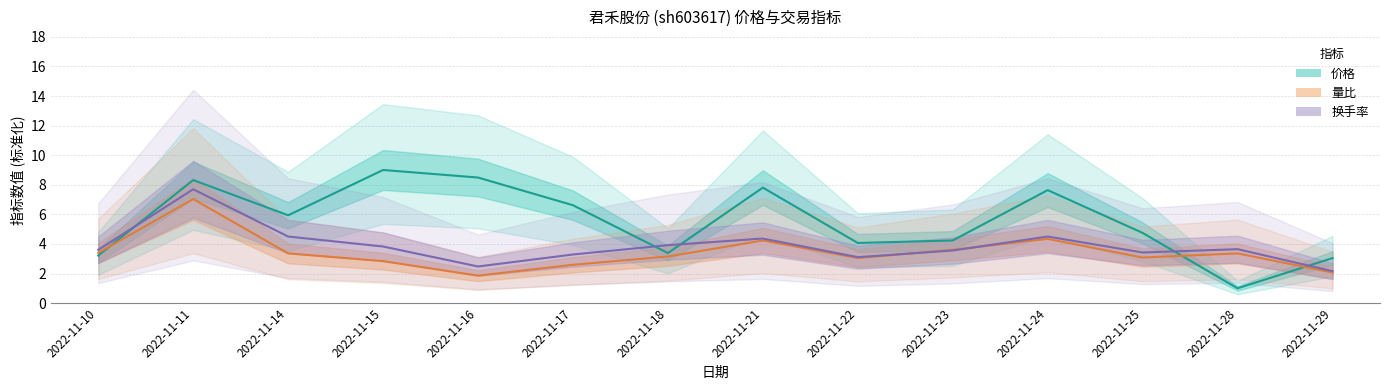

Reading left to right, extract all data points from this chart.

价格: 2022-11-10=3.2	2022-11-11=8.3	2022-11-14=5.9	2022-11-15=9.0	2022-11-16=8.5	2022-11-17=6.6	2022-11-18=3.4	2022-11-21=7.8	2022-11-22=4.1	2022-11-23=4.2	2022-11-24=7.6	2022-11-25=4.7	2022-11-28=1.0	2022-11-29=3.0
量比: 2022-11-10=3.4	2022-11-11=7.0	2022-11-14=3.4	2022-11-15=2.8	2022-11-16=1.9	2022-11-17=2.6	2022-11-18=3.1	2022-11-21=4.2	2022-11-22=3.0	2022-11-23=3.6	2022-11-24=4.3	2022-11-25=3.1	2022-11-28=3.4	2022-11-29=2.1
换手率: 2022-11-10=3.6	2022-11-11=7.7	2022-11-14=4.5	2022-11-15=3.8	2022-11-16=2.5	2022-11-17=3.3	2022-11-18=3.9	2022-11-21=4.4	2022-11-22=3.1	2022-11-23=3.6	2022-11-24=4.5	2022-11-25=3.4	2022-11-28=3.6	2022-11-29=2.2